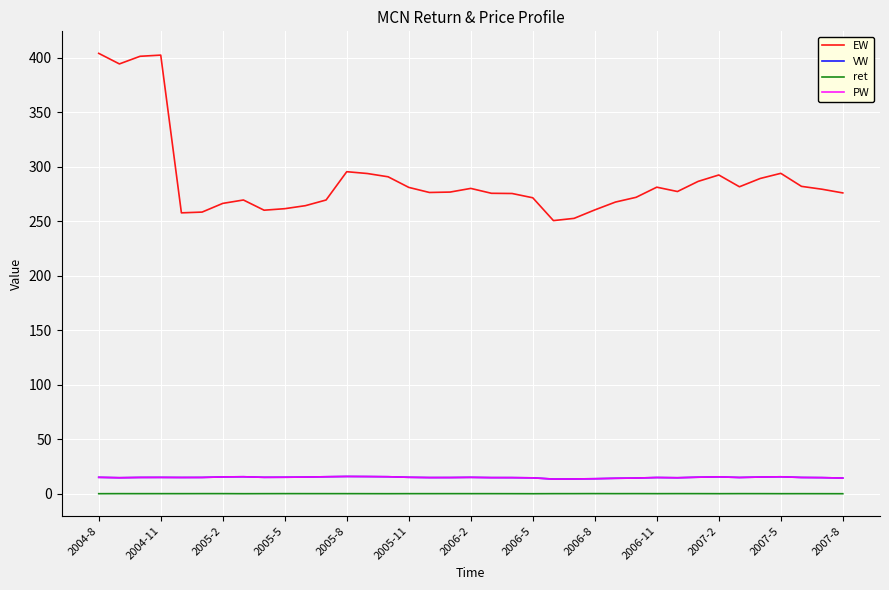

Does the chart display data point markers on the line(s)?

No